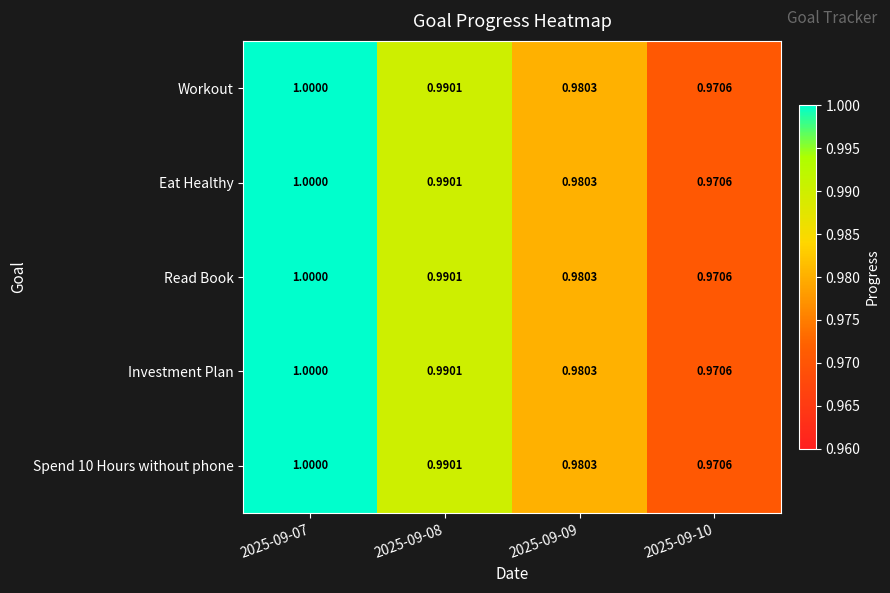

Is the value of Investment Plan at 2025-09-10 greater than the value of Spend 10 Hours without phone at 2025-09-09?

No